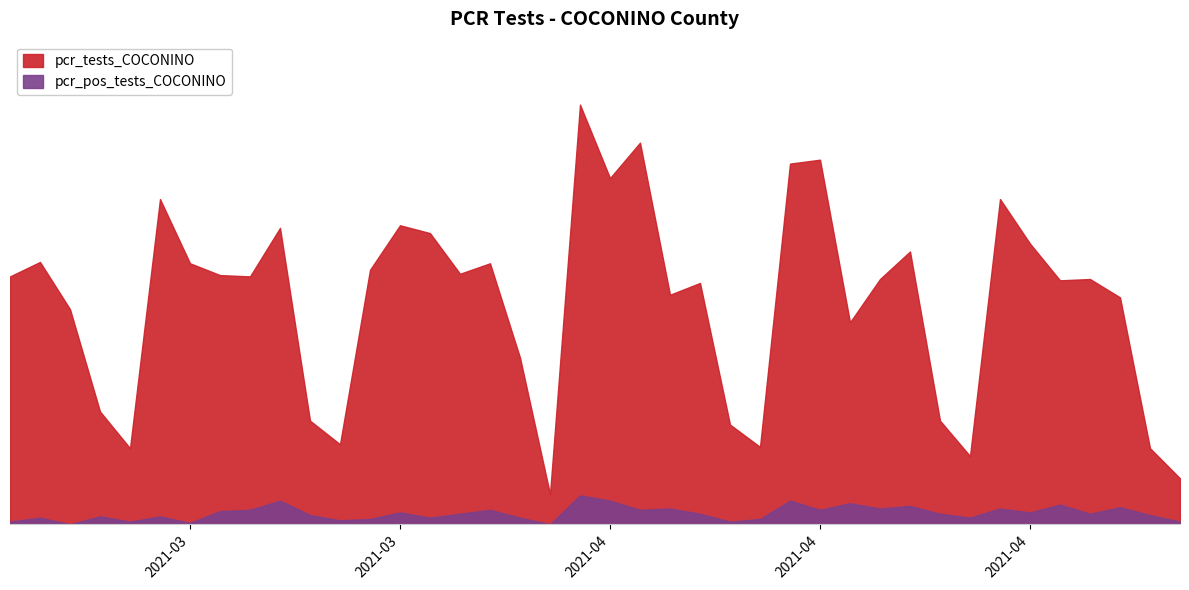

Between 2021-04-11 and 2021-04-04, which series saw the biggest shift?

pcr_tests_COCONINO